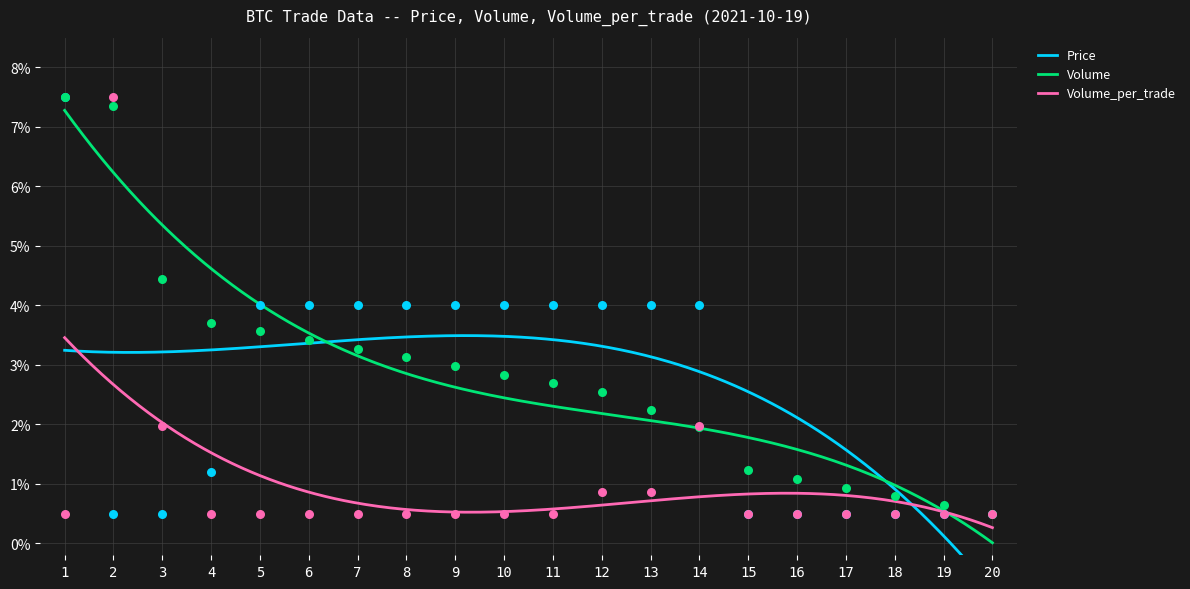

What is the total value across all series at 12?

7.4